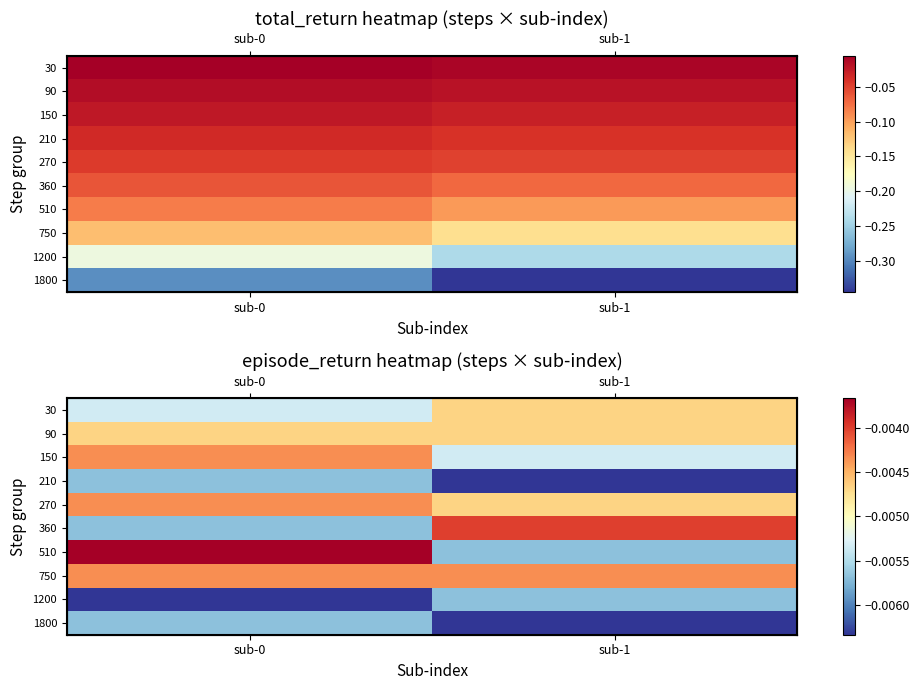

Which category has the highest value in the 510 series?

sub-0